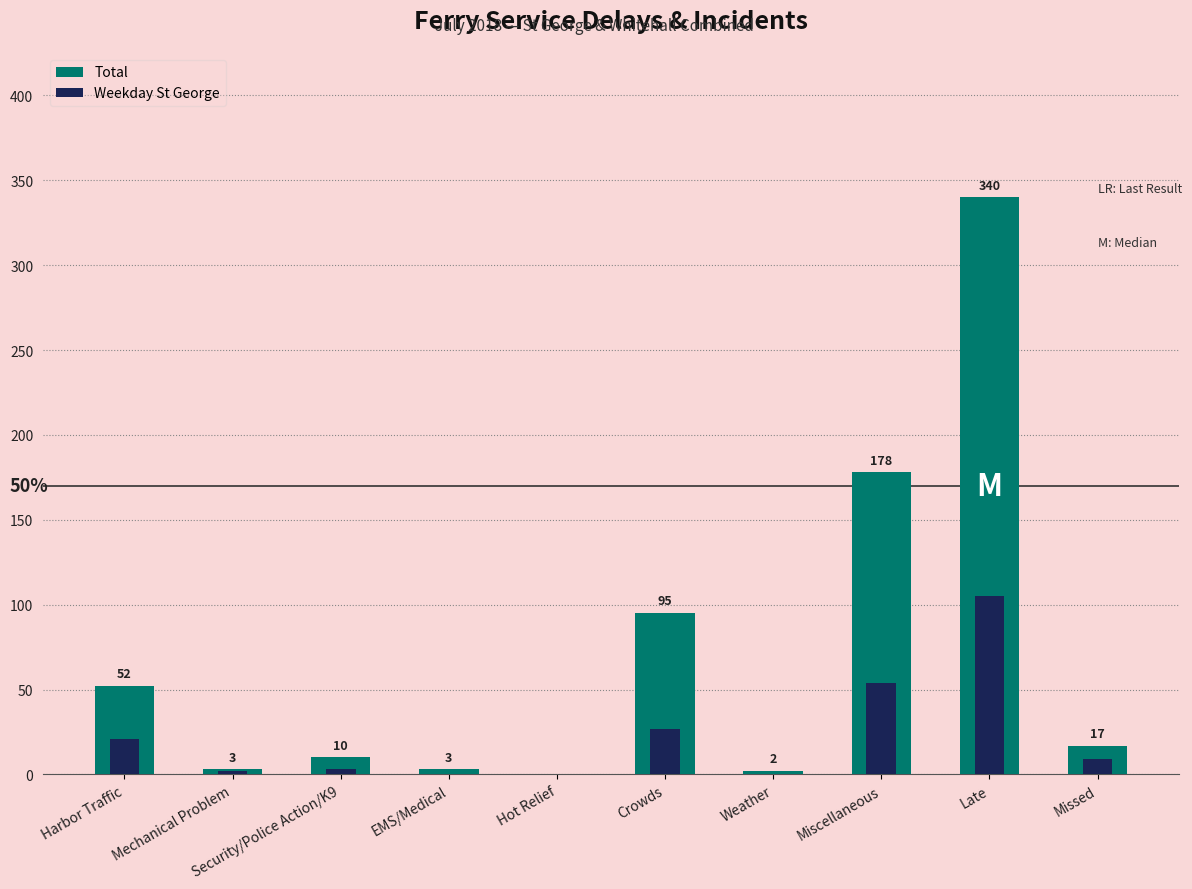

What is the maximum value for Total?

340